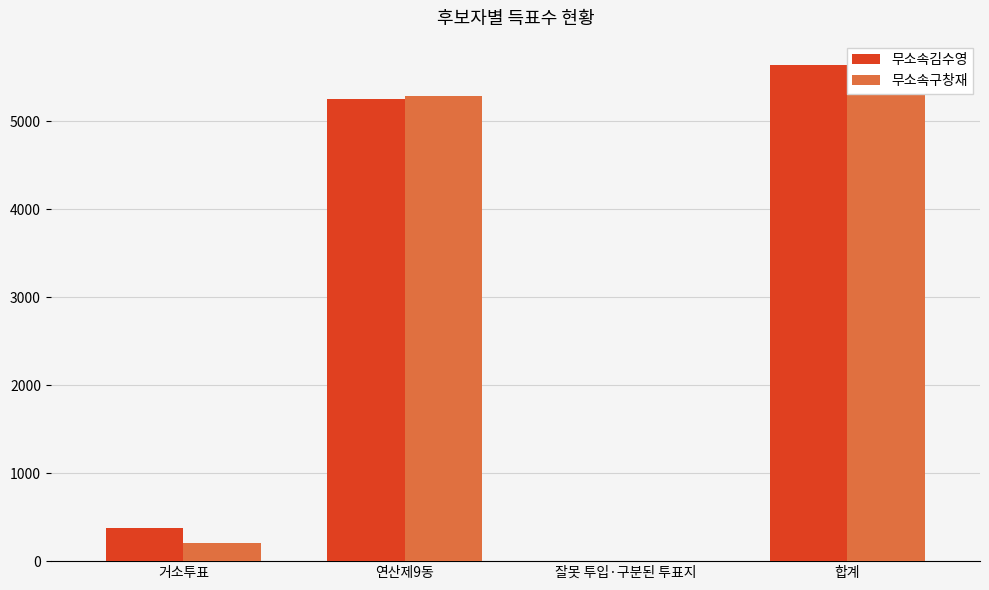

The value of 무소속구창재 at 합계 is 2621. True or false?

False